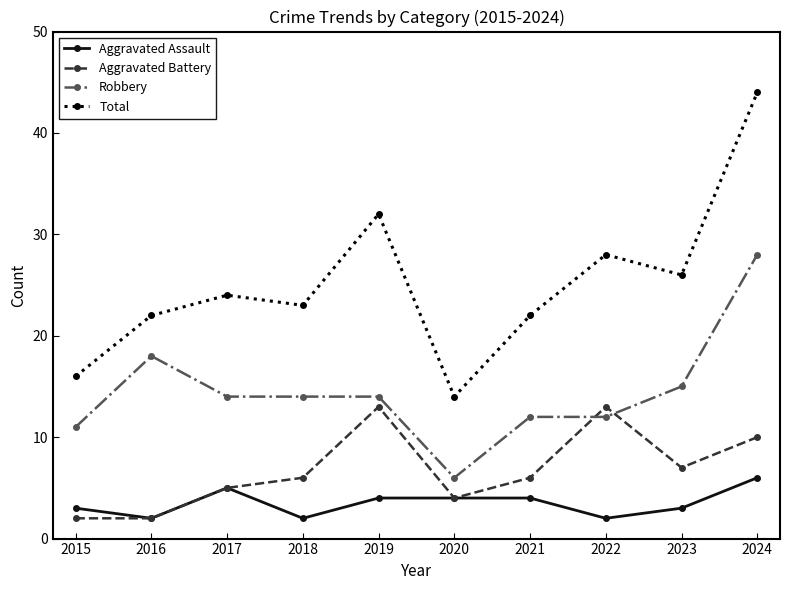

At which label does Aggravated Assault first exceed 4?

2017